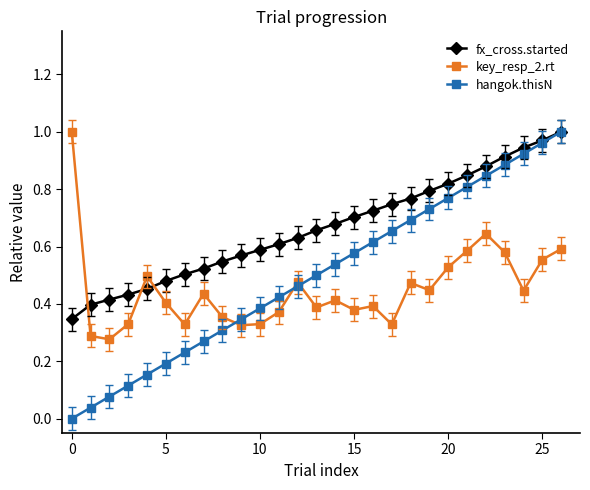

True or false: hangok.thisN has more than 0 interior local peaks.

False